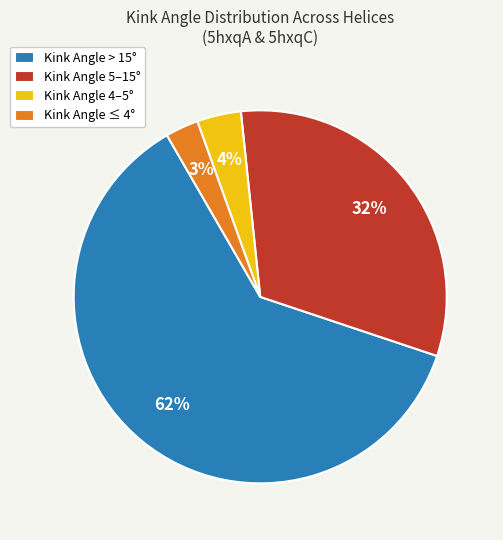

How many segments does this pie chart have?

4